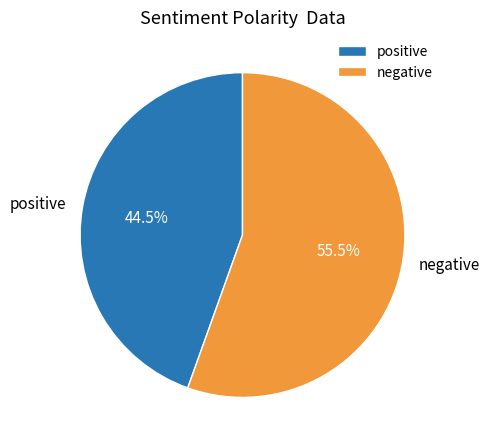

Rank the categories by value from lowest to highest.

positive, negative